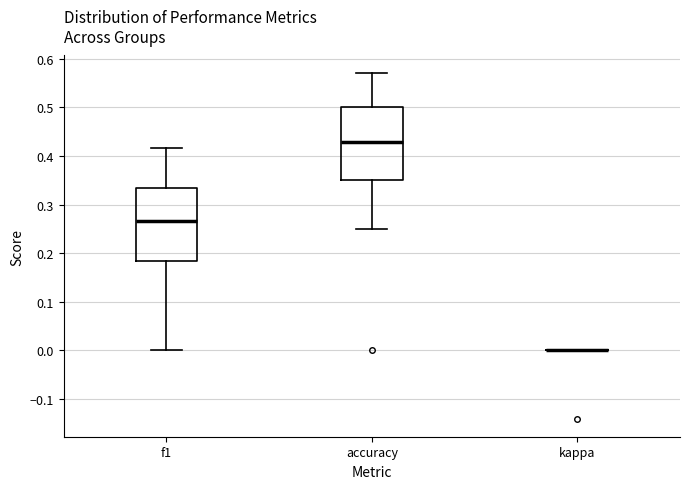

Where does the lower whisker of the box for f1 end on the y-axis? The values are not printed on the chart, so give them approximately, as read against the axis.

0.00